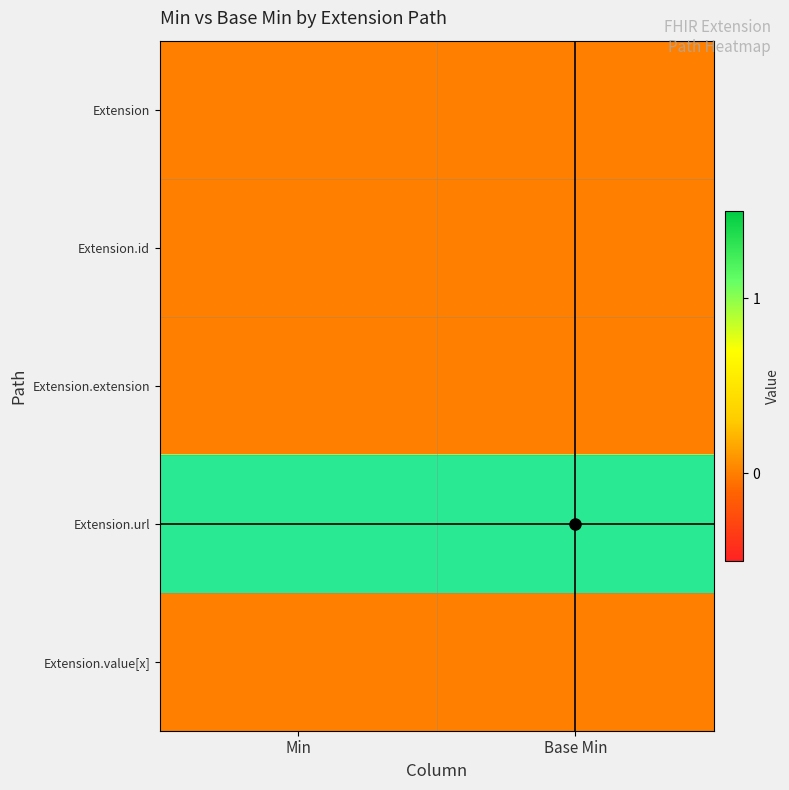

What is the total value across all series at Base Min?

1